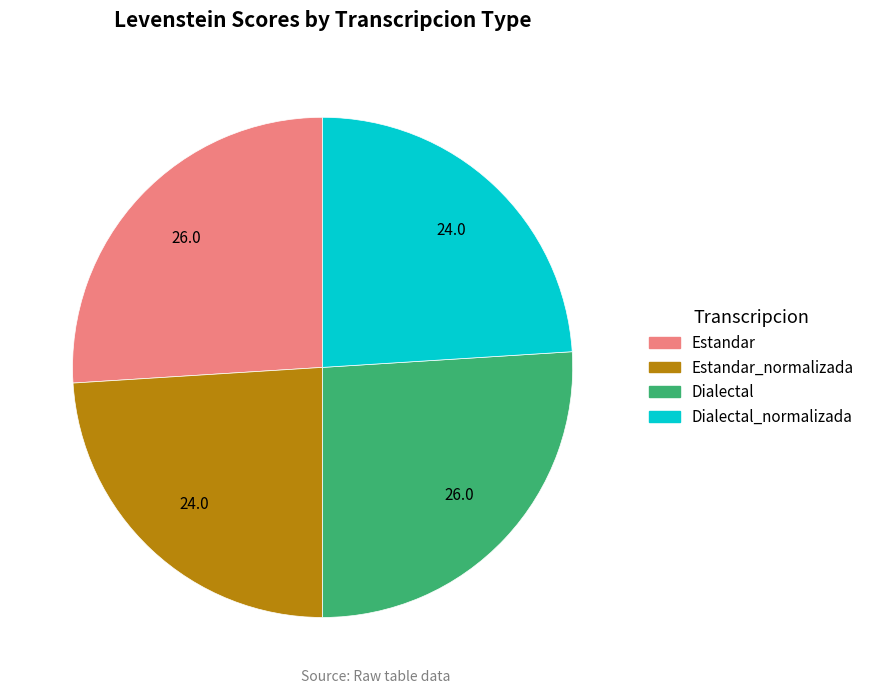

What is the ratio of the value at Dialectal to the value at Estandar_normalizada?

1.1